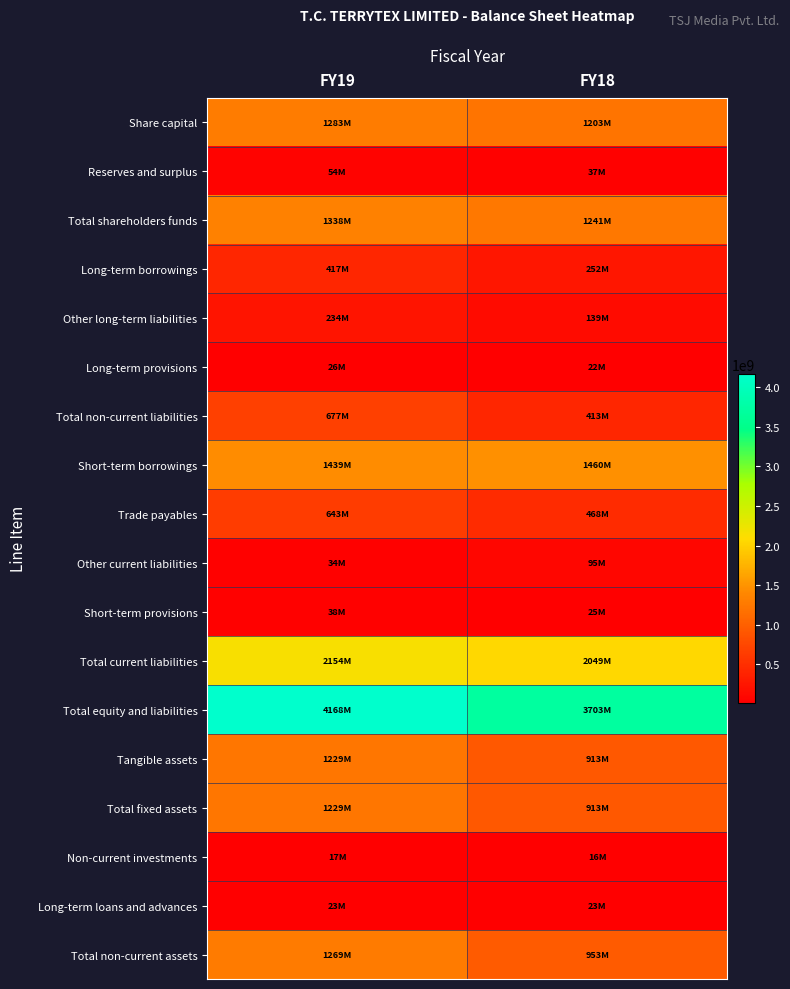

At which category does the chart reach its peak across all series?

FY19